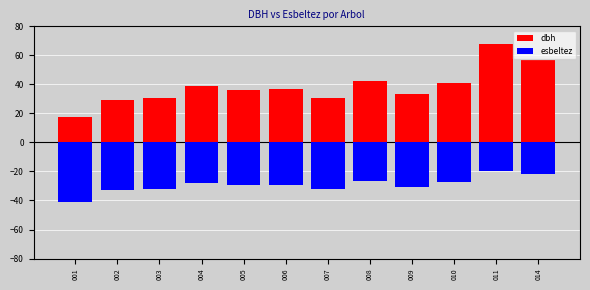

The value of dbh at 010 is 63.4. True or false?

False